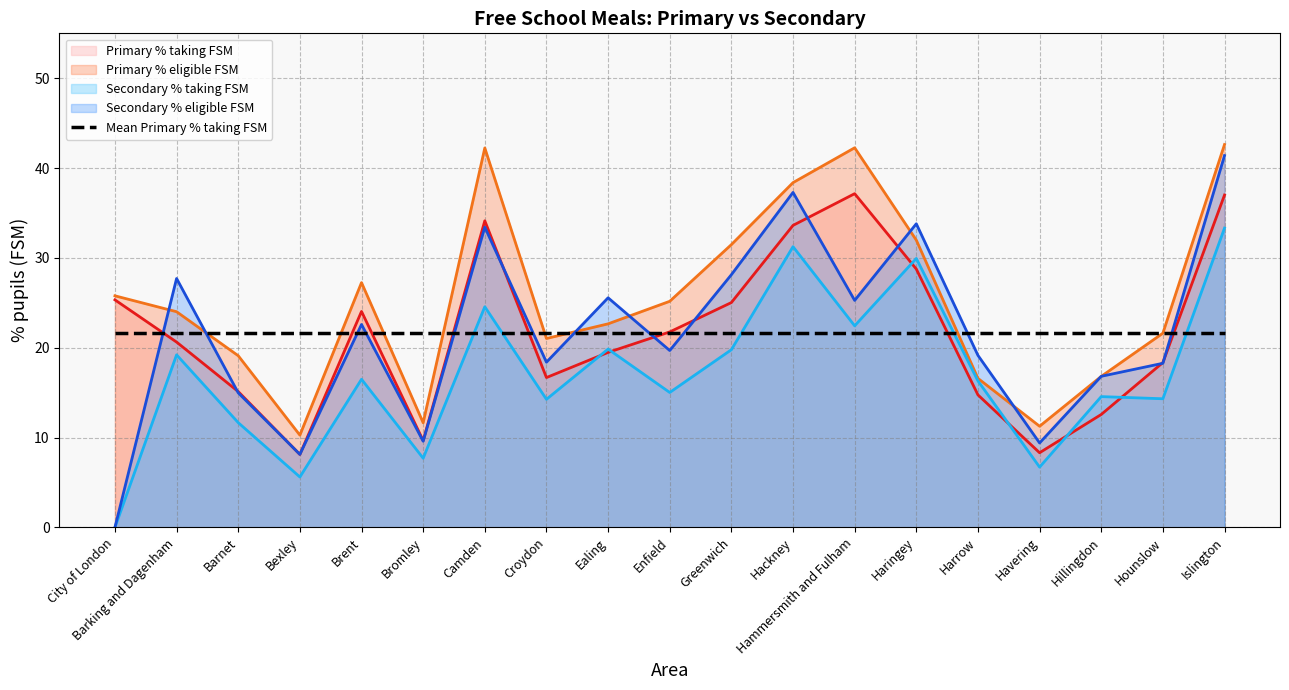

Which series has the largest range (max minus min)?

Secondary % eligible FSM